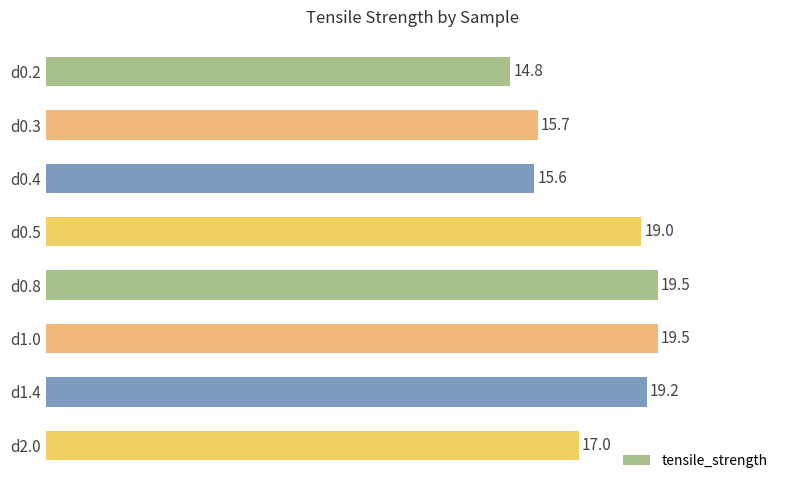

How many bars are there in total?

8